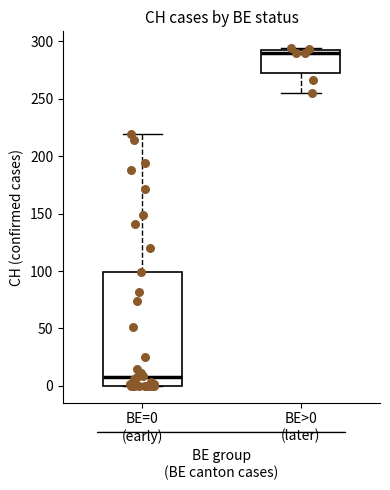

Which box has the highest median line?

BE>0 (later)